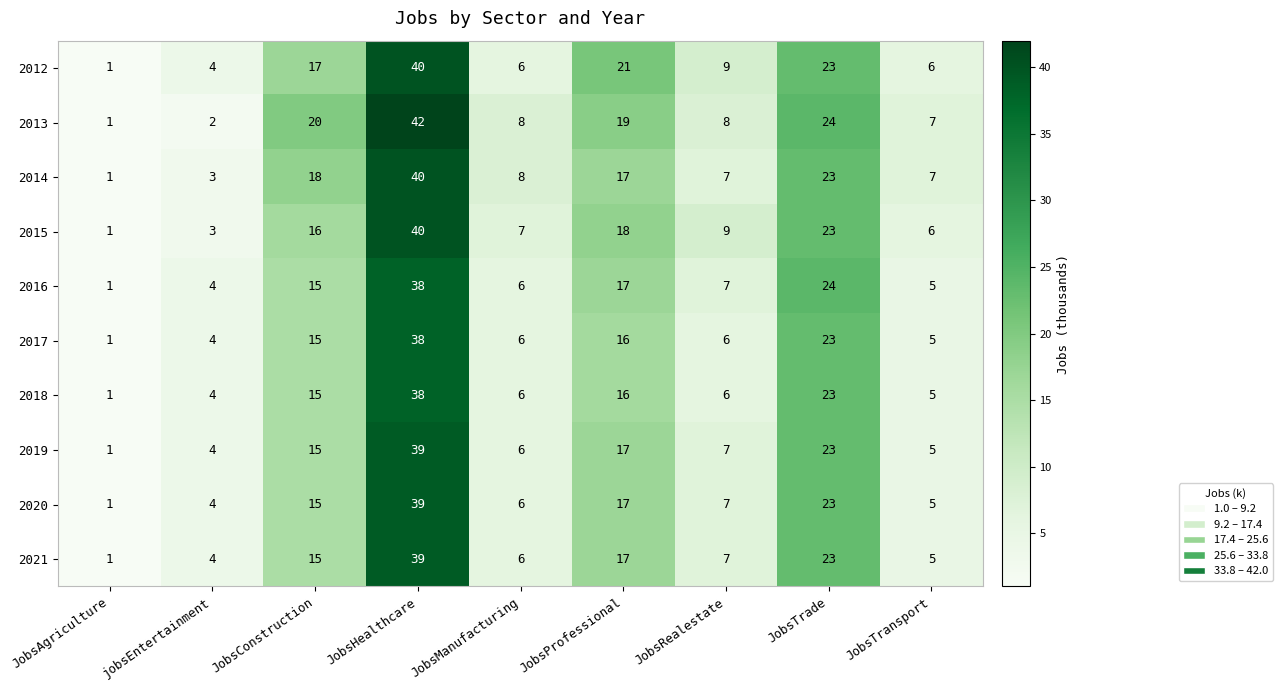

List the labels in order of 2015 value, smallest first.

JobsAgriculture, jobsEntertainment, JobsTransport, JobsManufacturing, JobsRealestate, JobsConstruction, JobsProfessional, JobsTrade, JobsHealthcare